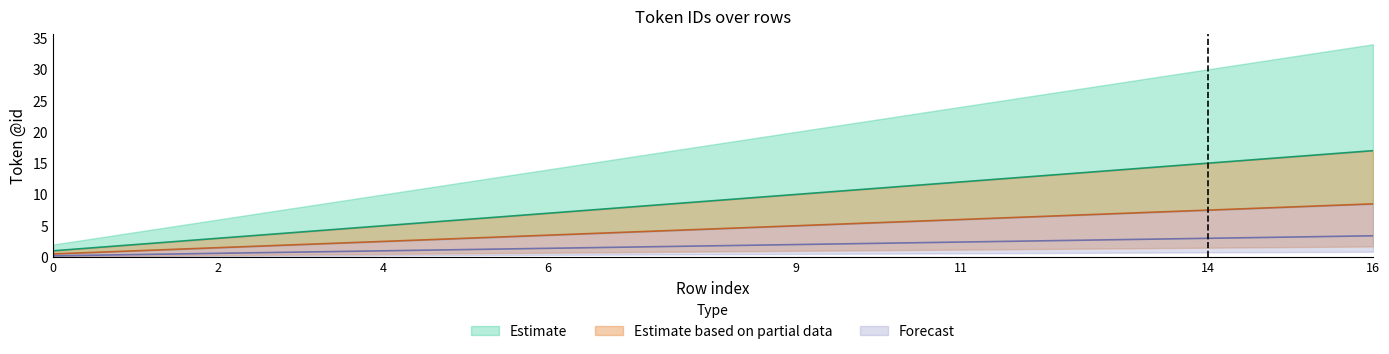

What is the difference between the highest and lowest values at 7?

6.4